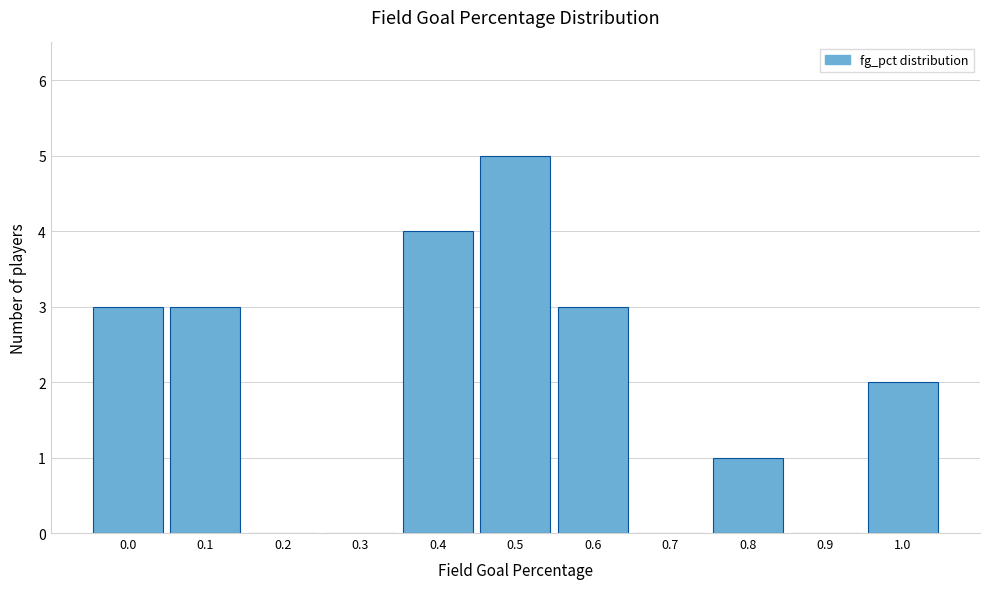

Reading left to right, transcribe all the data shown in this chart.

0.0=3	0.1=3	0.2=0	0.3=0	0.4=4	0.5=5	0.6=3	0.7=0	0.8=1	0.9=0	1.0=2